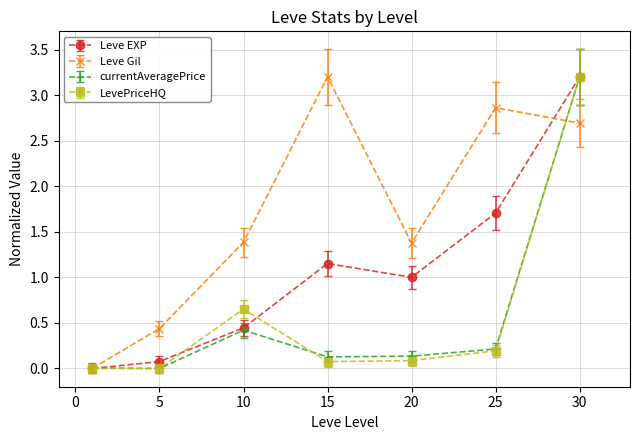

At how many categories does at least one series exceed 2?

3